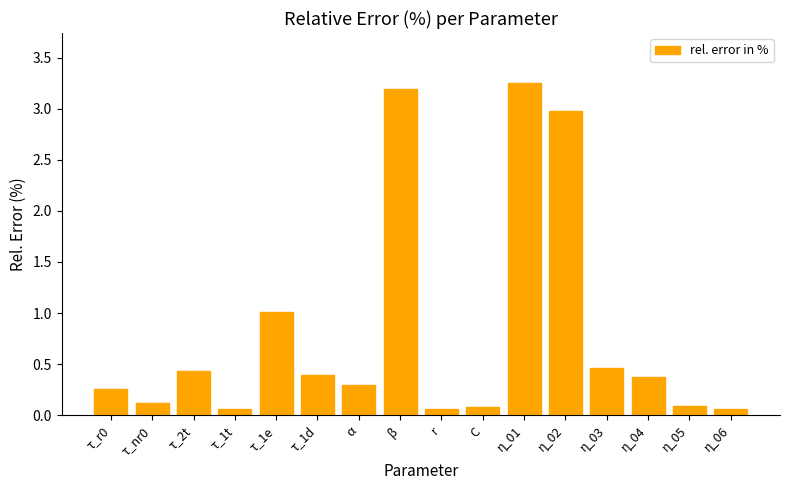

What is the label of the 10th bar from the left?

C